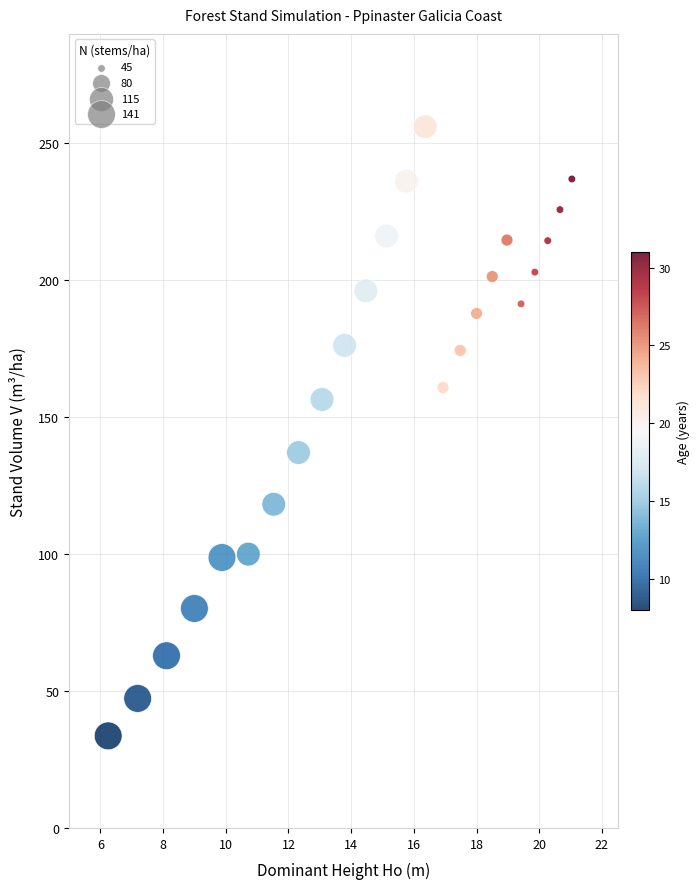

What Y value in the scatter plot is closest to 144?

137.1